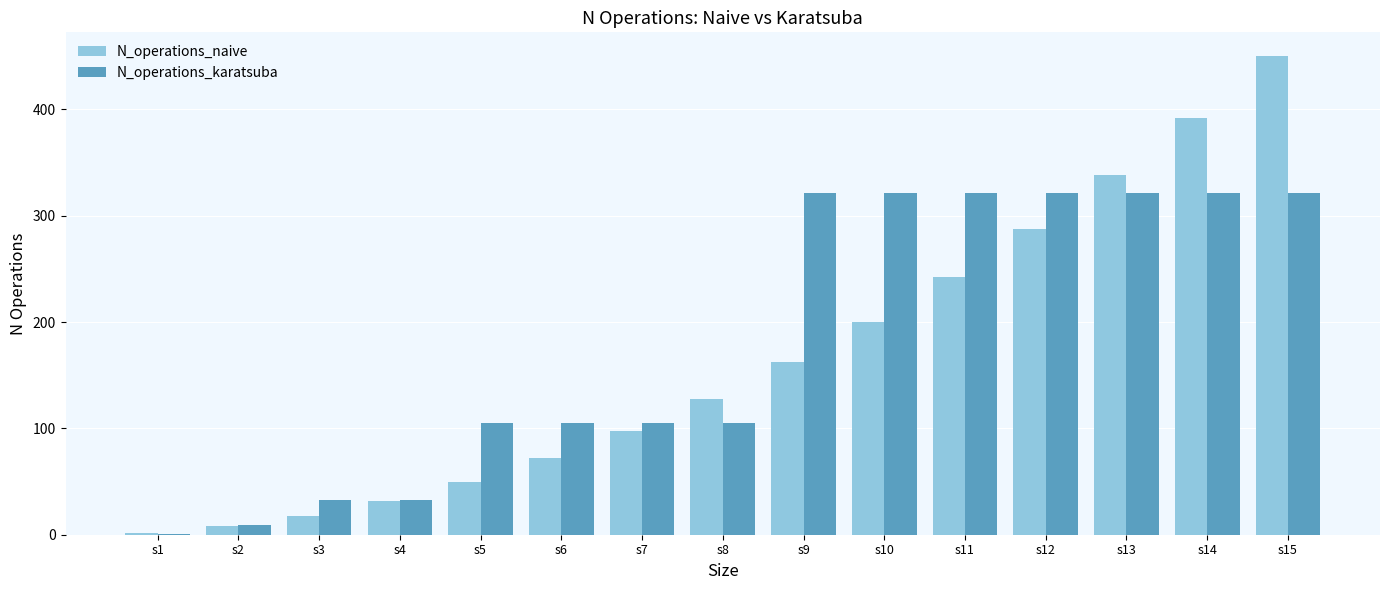

True or false: N_operations_naive has a value of 12 at s4.

False